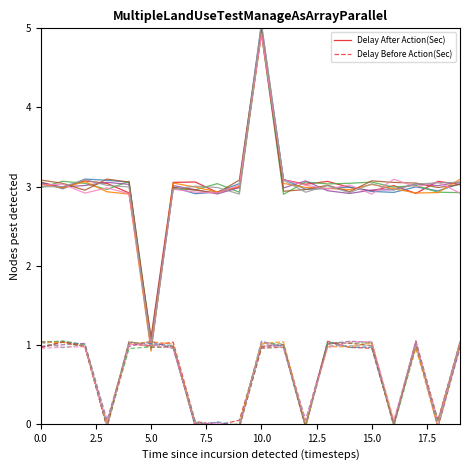

True or false: Delay After Action(Sec) and Delay Before Action(Sec) intersect in this chart.

False